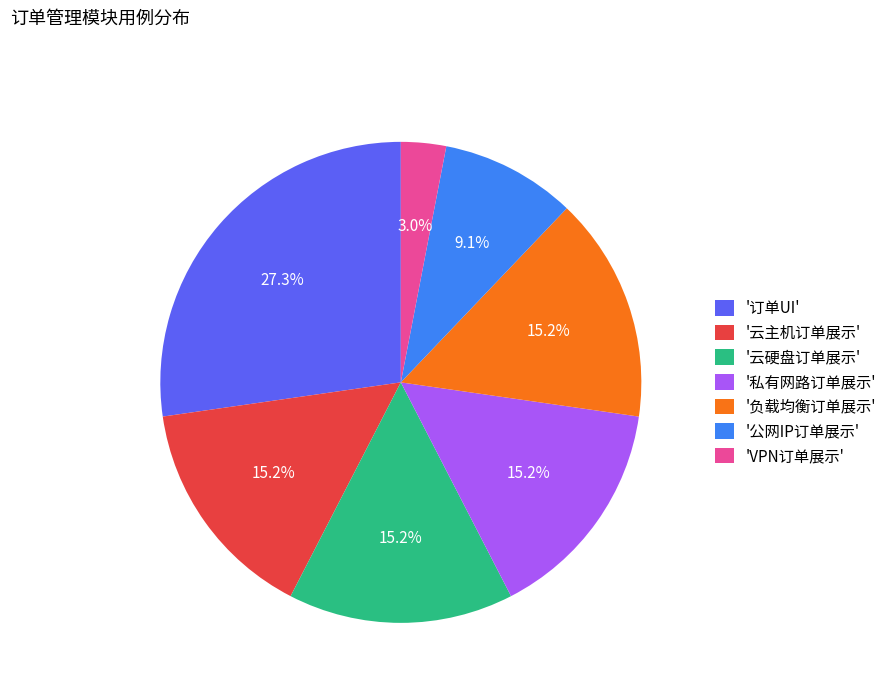

Is the sum of '公网IP订单展示' and '云主机订单展示' greater than half?

No